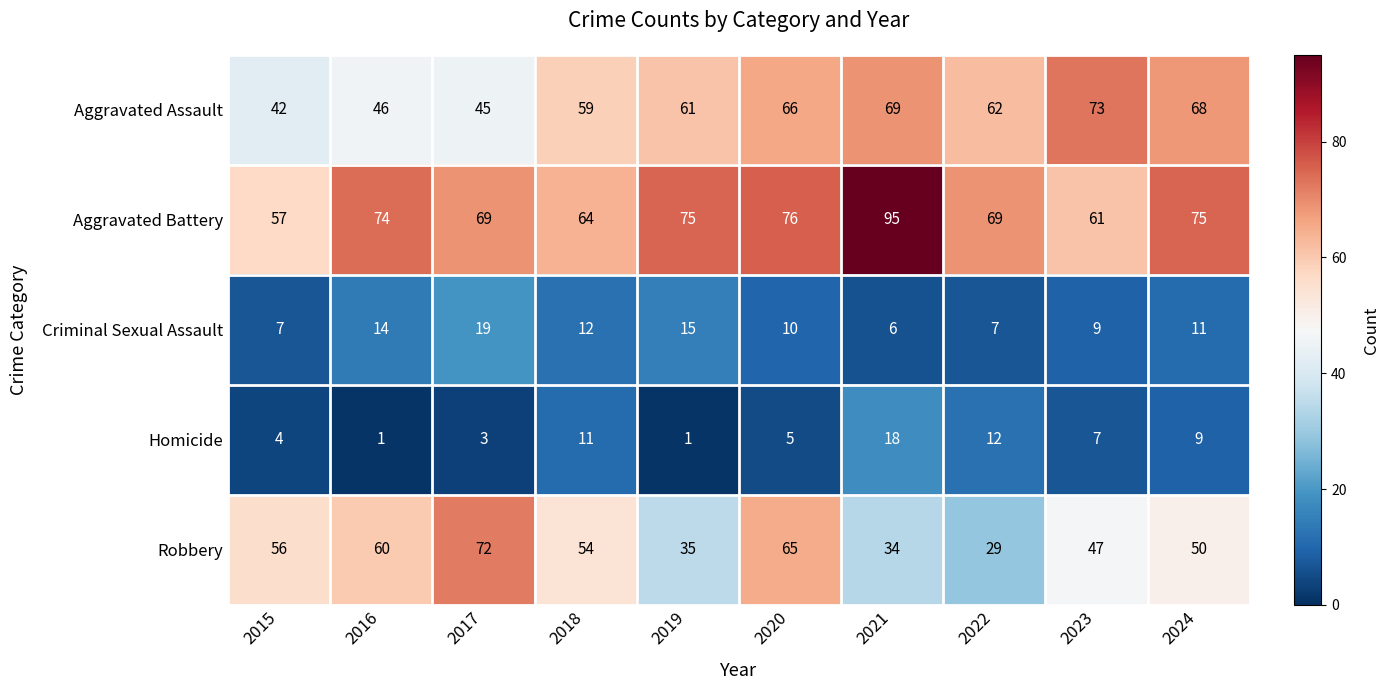

What is the maximum value shown in the chart?

95